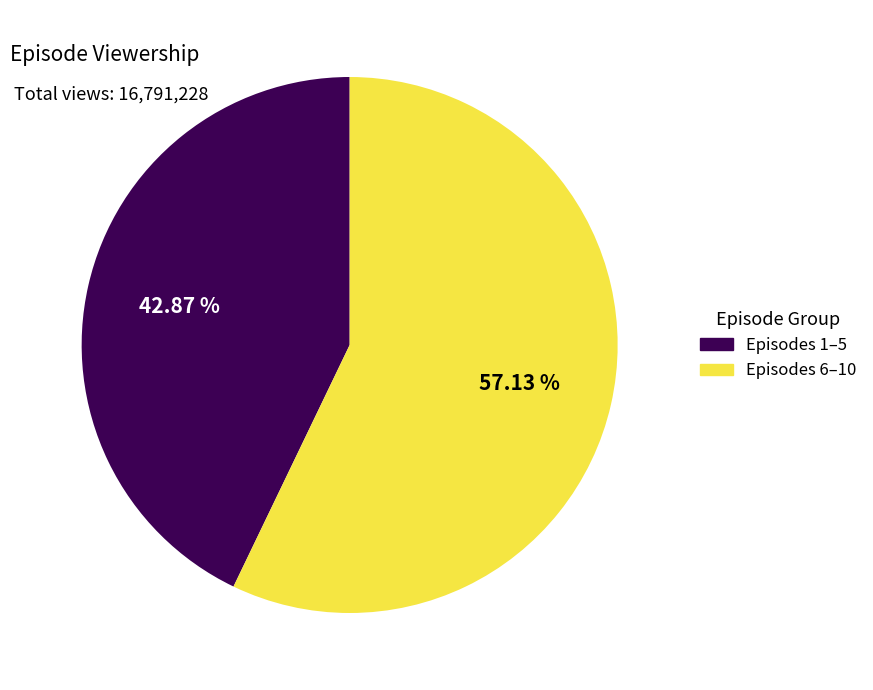

Is there any slice that represents more than half of the pie?

Yes